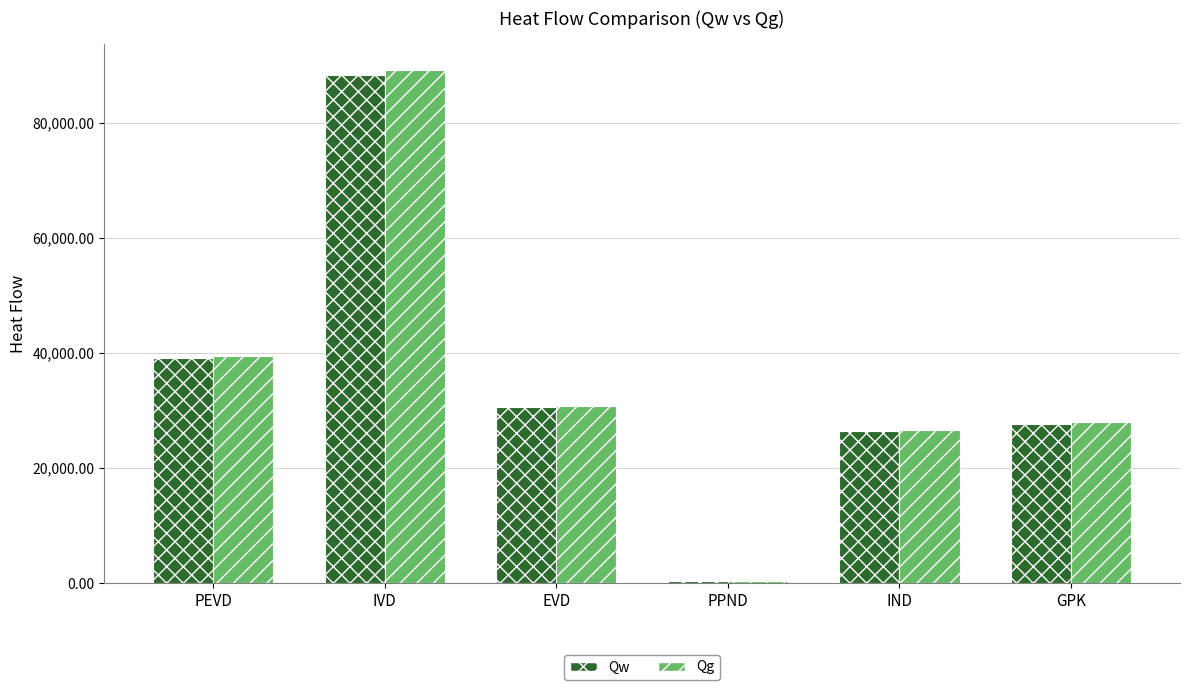

What is the difference between the maximum and minimum values in the Qg series?

88815.4